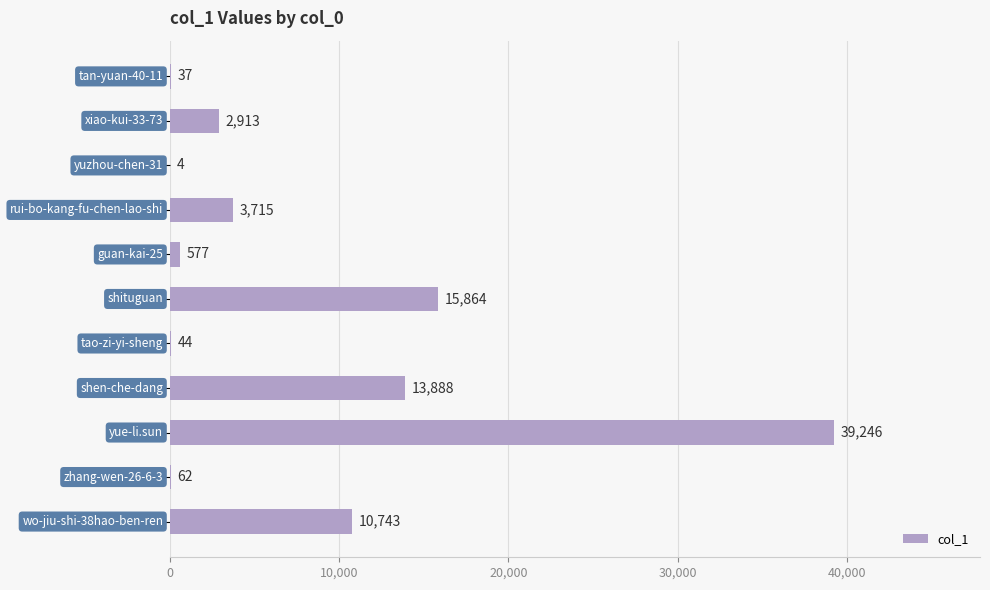

What is the maximum value shown in the chart?

39246